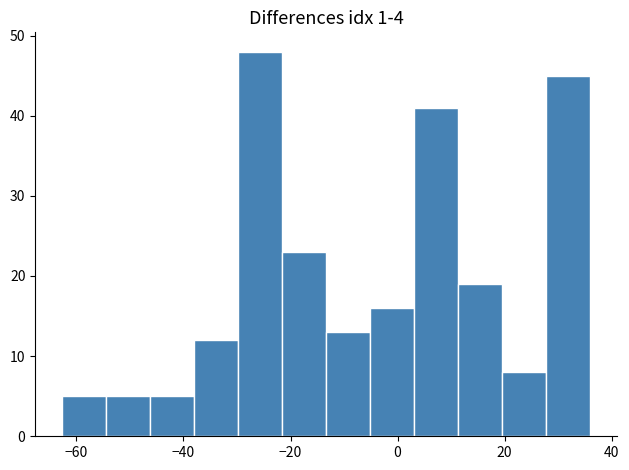

How tall is the bar that spans 4 to 12 on the x-axis? Neither the bar edges nor the heights are printed on the chart, so give them approximately, as read against the axes.

41